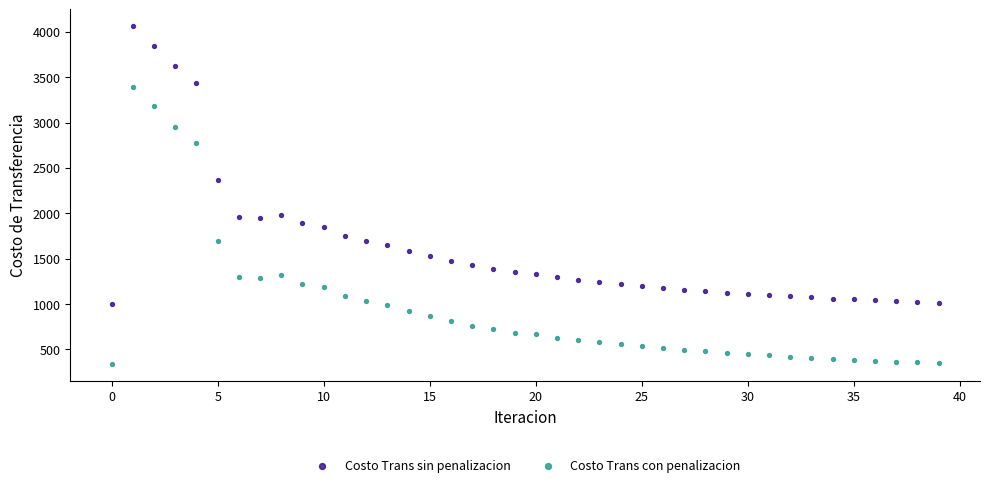

Which series contains the lowest Y value?

Costo Trans con penalizacion